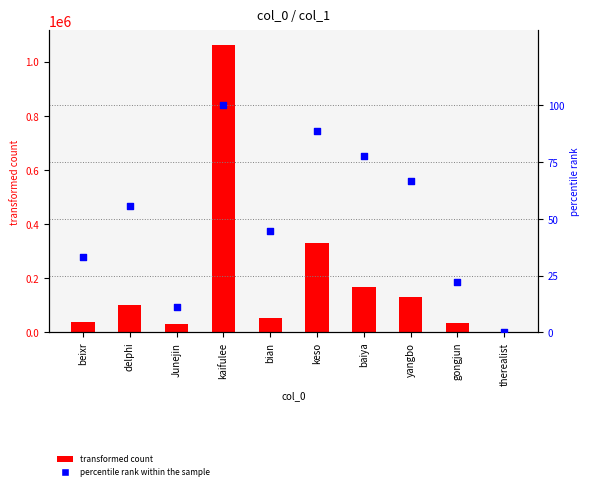

Which series has the largest total across all categories?

col_1